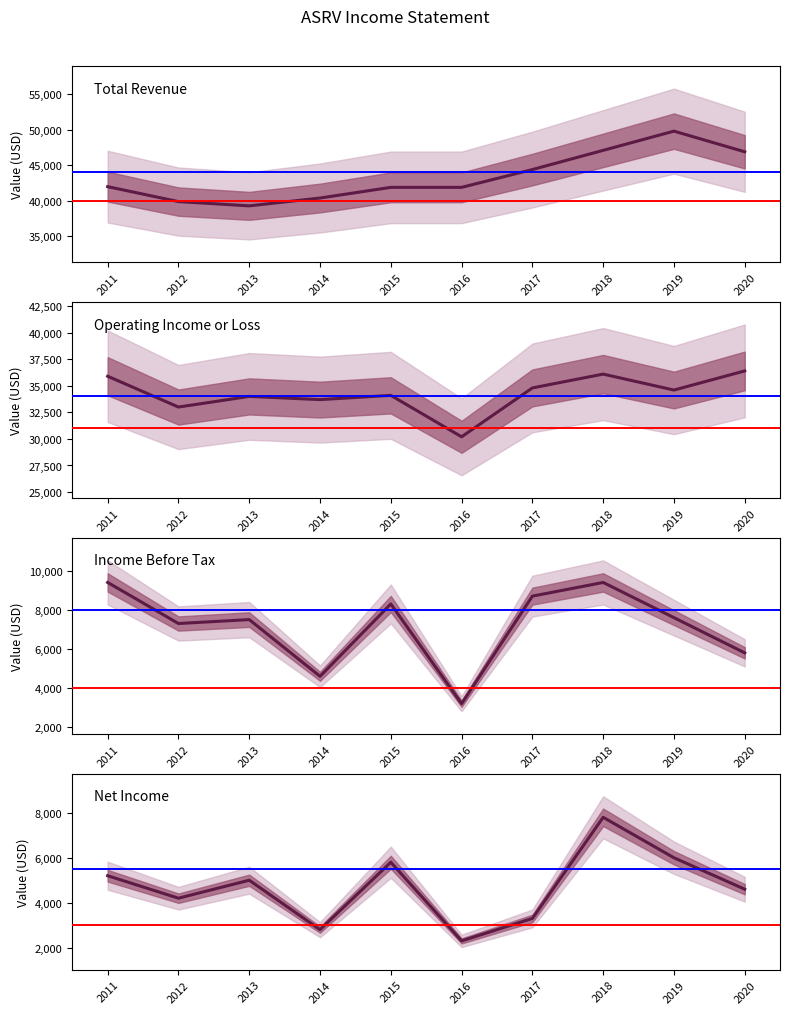

At which category is the sum across all series the highest?

2018